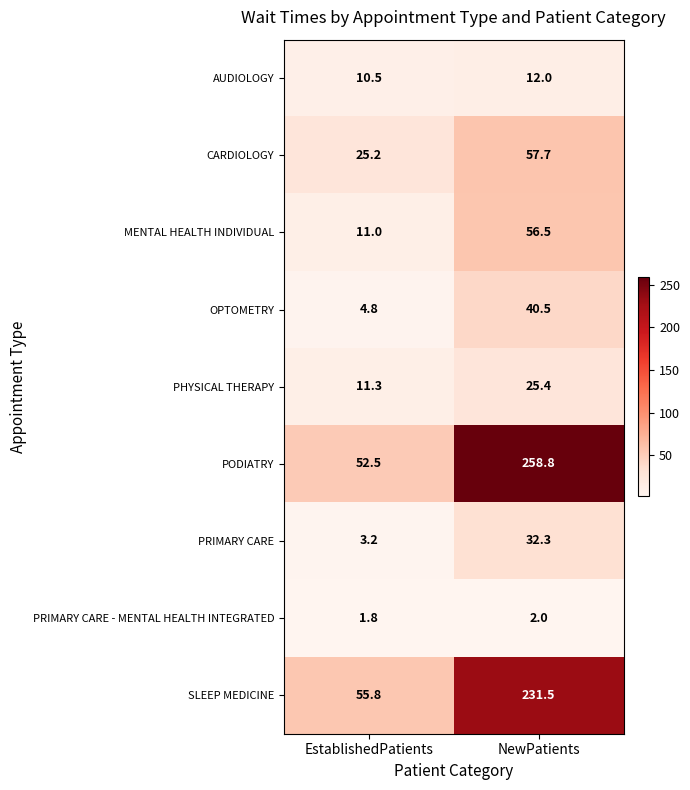

At which label does AUDIOLOGY reach its peak?

NewPatients